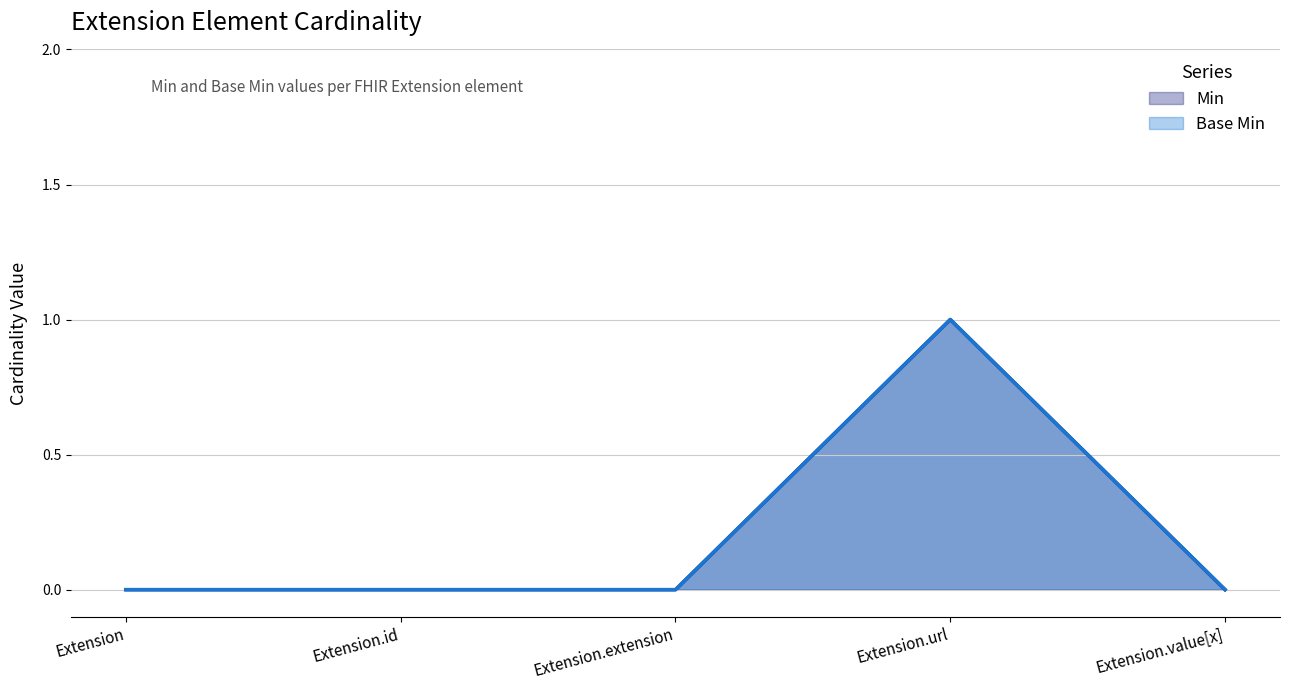

Reading left to right, transcribe all the data shown in this chart.

Min: Extension=0	Extension.id=0	Extension.extension=0	Extension.url=1	Extension.value[x]=0
Base Min: Extension=0	Extension.id=0	Extension.extension=0	Extension.url=1	Extension.value[x]=0